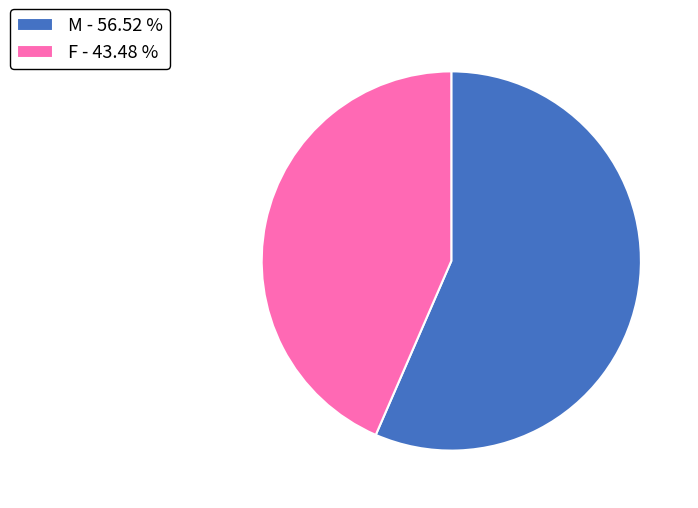

What is the largest slice in the pie chart?

M